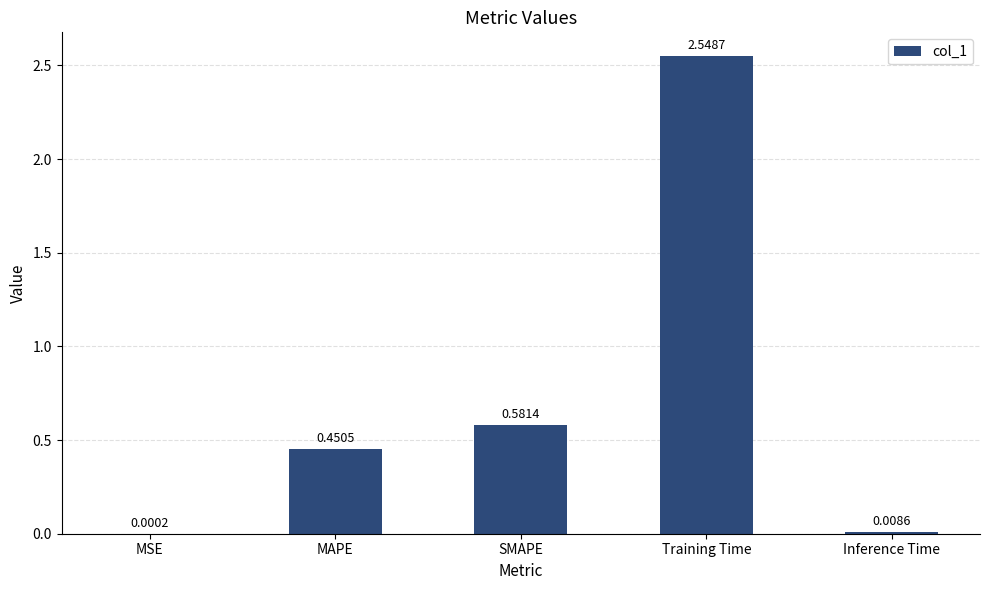

What is the sum of the values at SMAPE and Training Time?

3.1